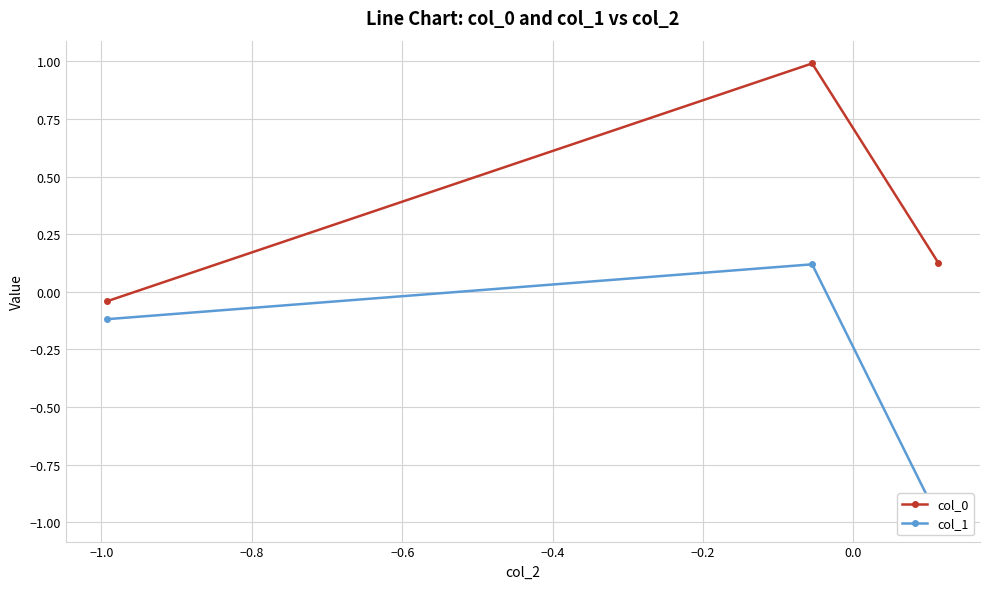

How many lines are shown in the chart?

2